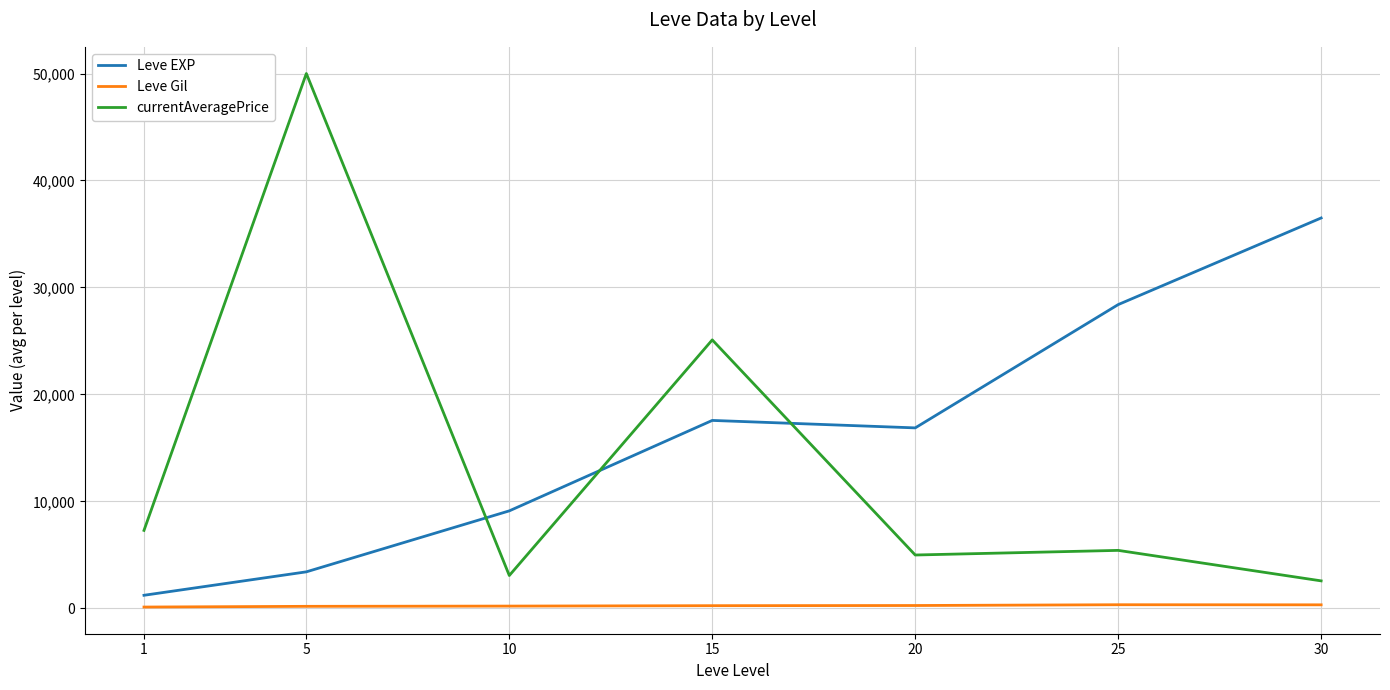

What are all the series names shown in the legend?

Leve EXP, Leve Gil, currentAveragePrice